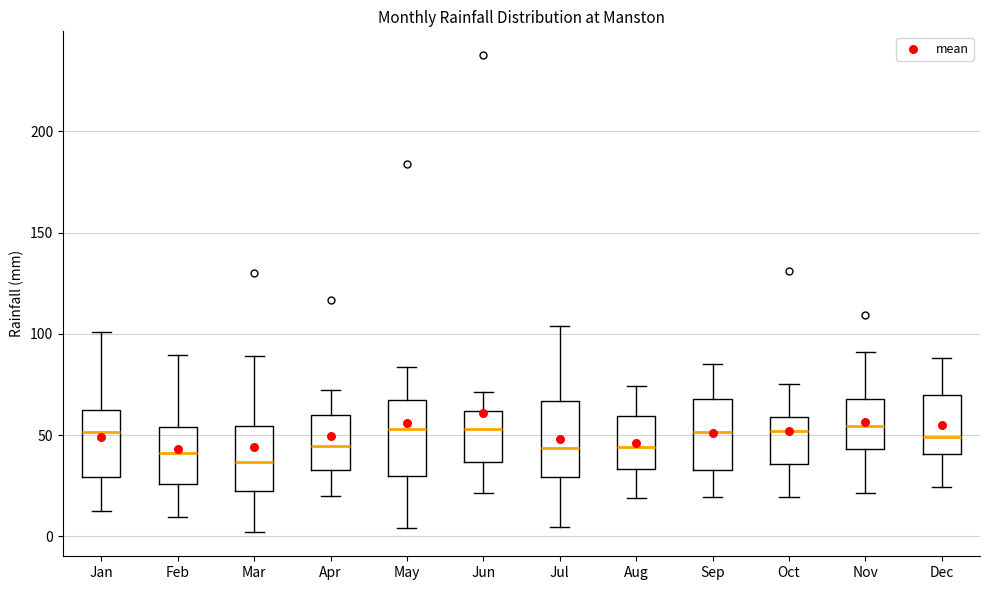

Where does the median line of the box for Oct sit on the y-axis? The values are not printed on the chart, so give them approximately, as read against the axis.

50